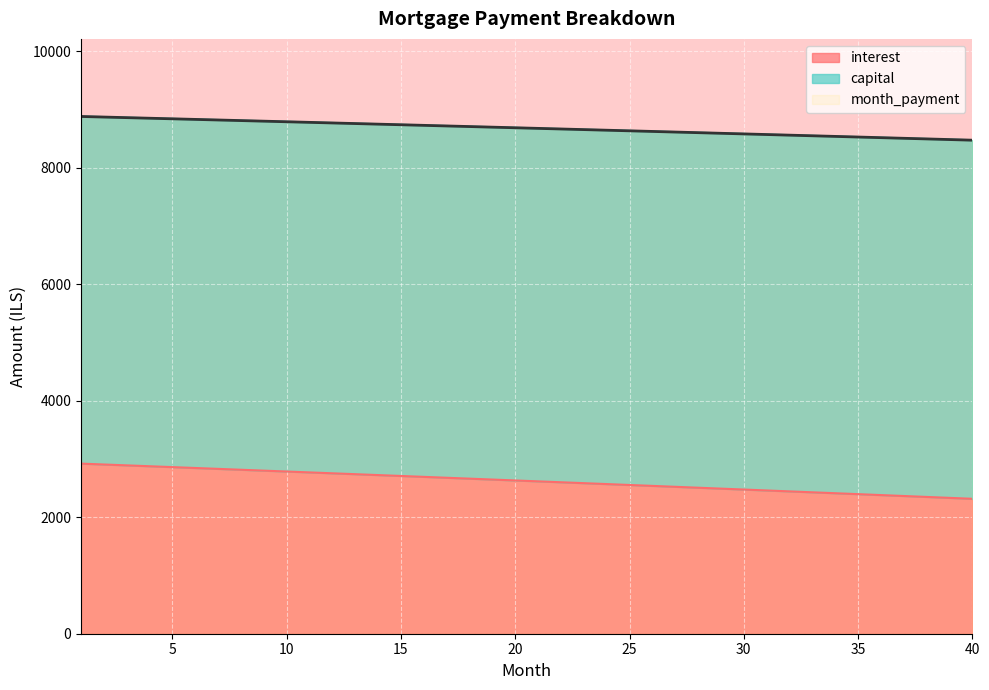

Reading right to left, list all the values displayed in this chart.

interest: 40=2315.5	39=2331.5	38=2347.4	37=2363.4	36=2379.3	35=2395.2	34=2411.1	33=2426.9	32=2442.7	31=2458.5	30=2474.3	29=2490.0	28=2505.7	27=2521.4	26=2537.0	25=2552.6	24=2568.2	23=2583.8	22=2599.3	21=2614.8	20=2630.3	19=2645.7	18=2661.1	17=2676.5	16=2691.9	15=2707.2	14=2722.5	13=2737.8	12=2753.1	11=2768.3	10=2783.5	9=2798.7	8=2813.8	7=2828.9	6=2844.0	5=2859.1	4=2874.1	3=2889.2	2=2904.1	1=2919.1
capital: 40=8469.5	39=8480.4	38=8491.3	37=8502.1	36=8512.9	35=8523.7	34=8534.4	33=8545.2	32=8555.9	31=8566.6	30=8577.3	29=8587.9	28=8598.5	27=8609.1	26=8619.7	25=8630.2	24=8640.8	23=8651.3	22=8661.8	21=8672.2	20=8682.6	19=8693.0	18=8703.4	17=8713.8	16=8724.1	15=8734.4	14=8744.7	13=8755.0	12=8765.3	11=8775.5	10=8785.7	9=8795.9	8=8806.0	7=8816.1	6=8826.2	5=8836.3	4=8846.4	3=8856.4	2=8866.4	1=8876.4
month_payment: 40=8469.5	39=8480.4	38=8491.3	37=8502.1	36=8512.9	35=8523.7	34=8534.4	33=8545.2	32=8555.9	31=8566.6	30=8577.3	29=8587.9	28=8598.5	27=8609.1	26=8619.7	25=8630.2	24=8640.8	23=8651.3	22=8661.8	21=8672.2	20=8682.6	19=8693.0	18=8703.4	17=8713.8	16=8724.1	15=8734.4	14=8744.7	13=8755.0	12=8765.3	11=8775.5	10=8785.7	9=8795.9	8=8806.0	7=8816.1	6=8826.2	5=8836.3	4=8846.4	3=8856.4	2=8866.4	1=8876.4